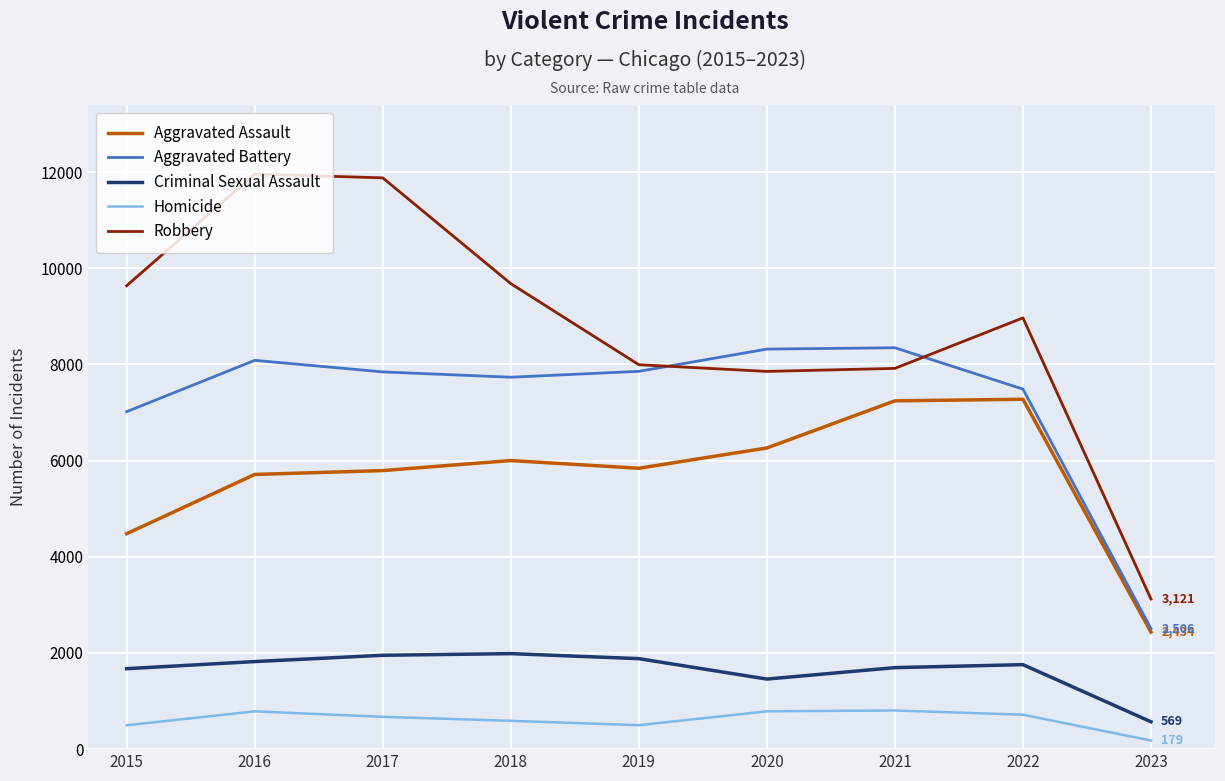

Does the chart have visible grid lines?

Yes